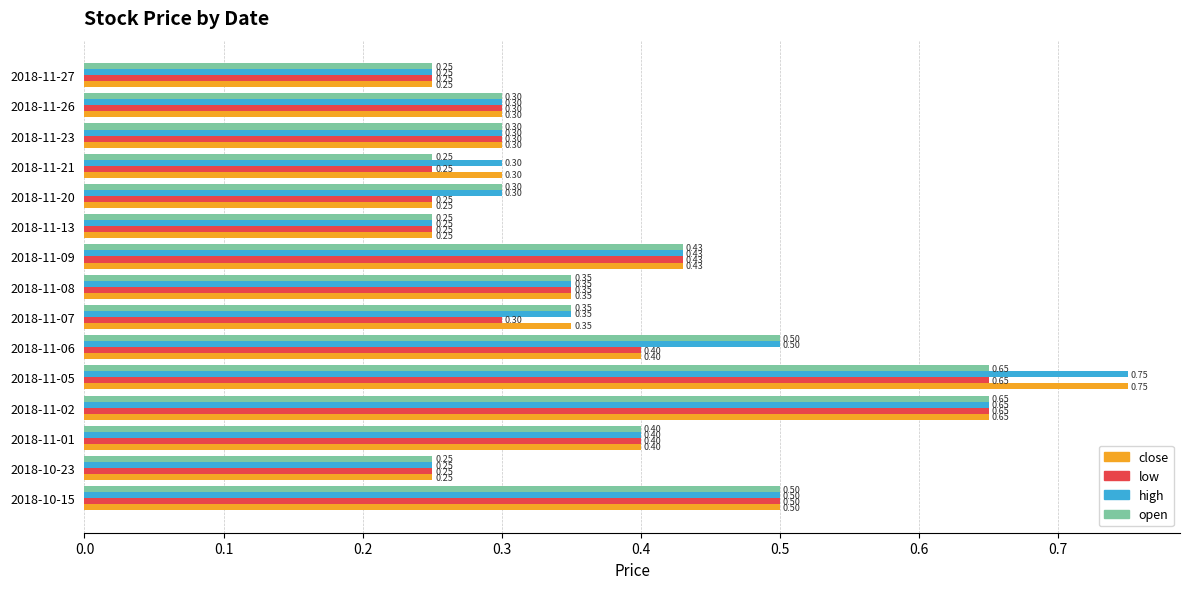

What is the difference between the second highest and second lowest values in the high series?

0.4